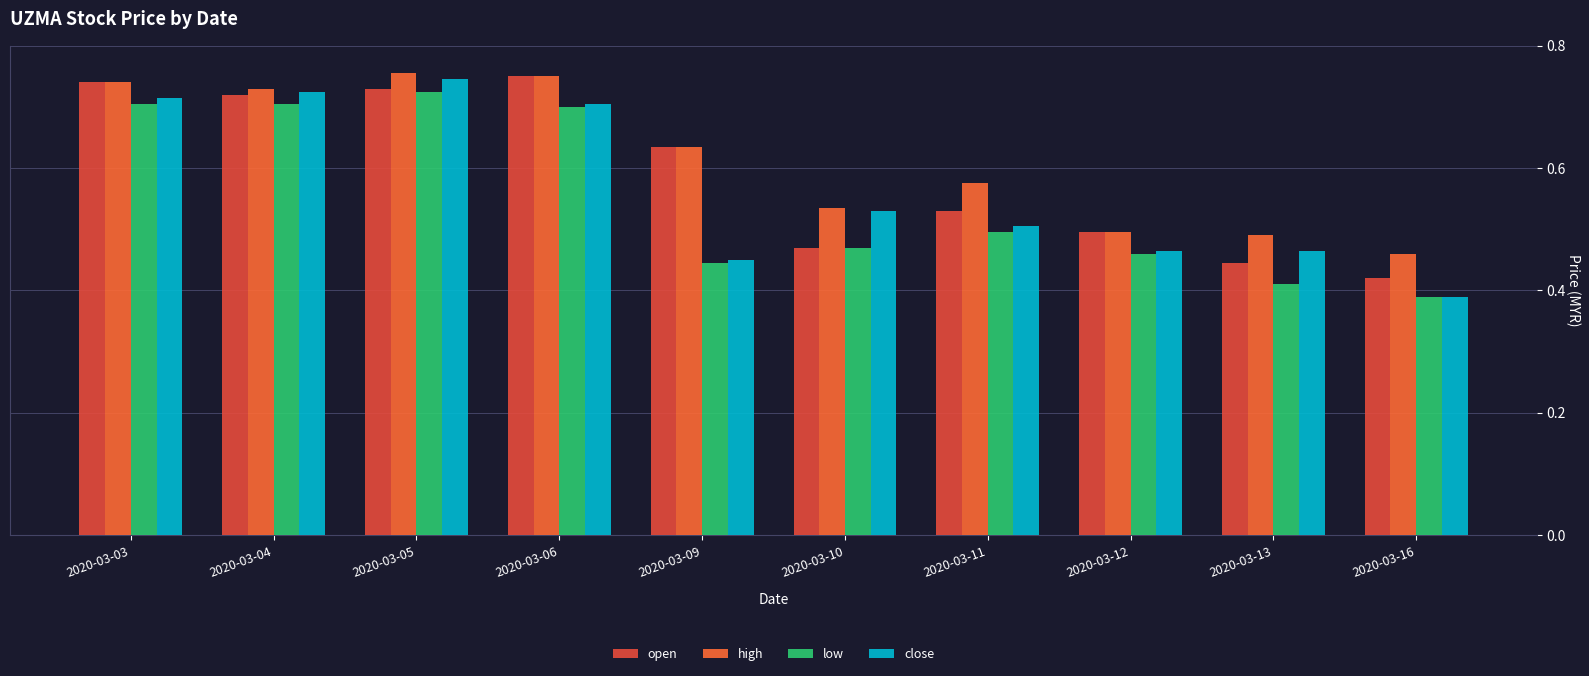

Reading right to left, transcribe all the data shown in this chart.

open: 2020-03-16=0.4	2020-03-13=0.4	2020-03-12=0.5	2020-03-11=0.5	2020-03-10=0.5	2020-03-09=0.6	2020-03-06=0.8	2020-03-05=0.7	2020-03-04=0.7	2020-03-03=0.7
high: 2020-03-16=0.5	2020-03-13=0.5	2020-03-12=0.5	2020-03-11=0.6	2020-03-10=0.5	2020-03-09=0.6	2020-03-06=0.8	2020-03-05=0.8	2020-03-04=0.7	2020-03-03=0.7
low: 2020-03-16=0.4	2020-03-13=0.4	2020-03-12=0.5	2020-03-11=0.5	2020-03-10=0.5	2020-03-09=0.4	2020-03-06=0.7	2020-03-05=0.7	2020-03-04=0.7	2020-03-03=0.7
close: 2020-03-16=0.4	2020-03-13=0.5	2020-03-12=0.5	2020-03-11=0.5	2020-03-10=0.5	2020-03-09=0.5	2020-03-06=0.7	2020-03-05=0.7	2020-03-04=0.7	2020-03-03=0.7